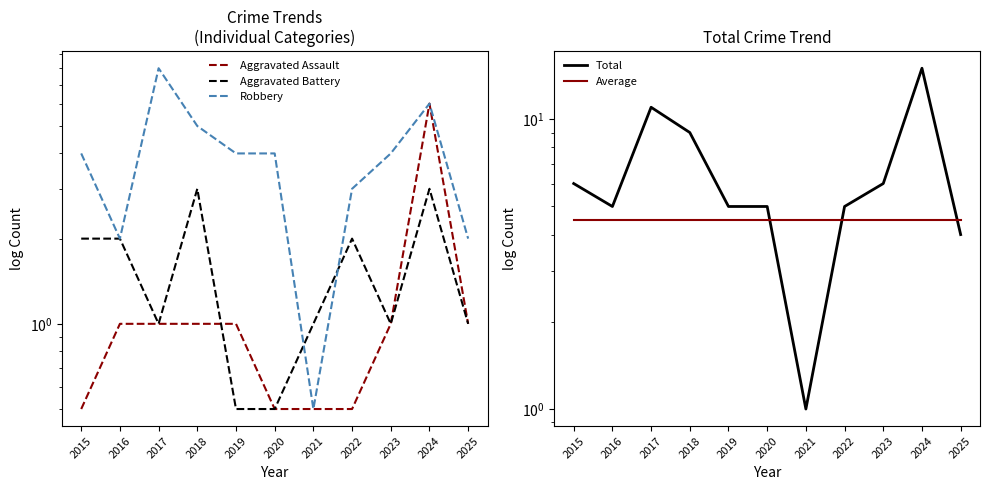

True or false: Aggravated Assault has more than 0 points higher than both neighbors.

True